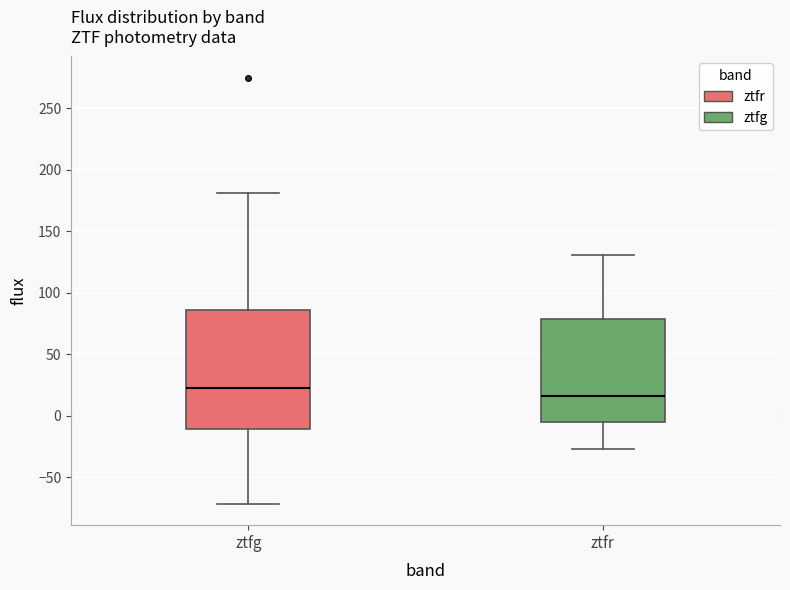

Where is the upper edge of the box for ztfg on the y-axis? The values are not printed on the chart, so give them approximately, as read against the axis.

85